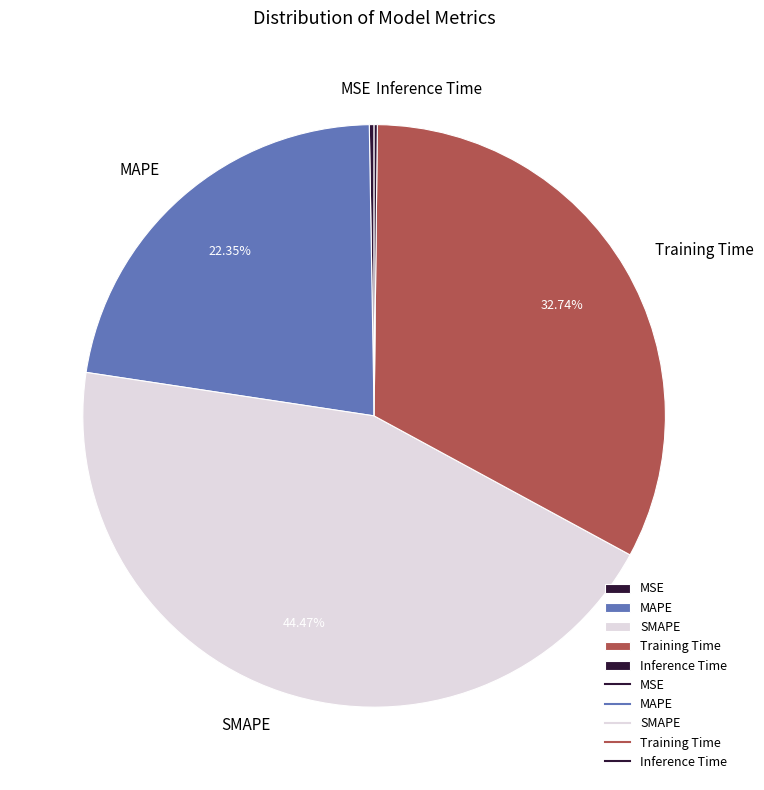

Is it true that SMAPE is 57% of the pie?

False